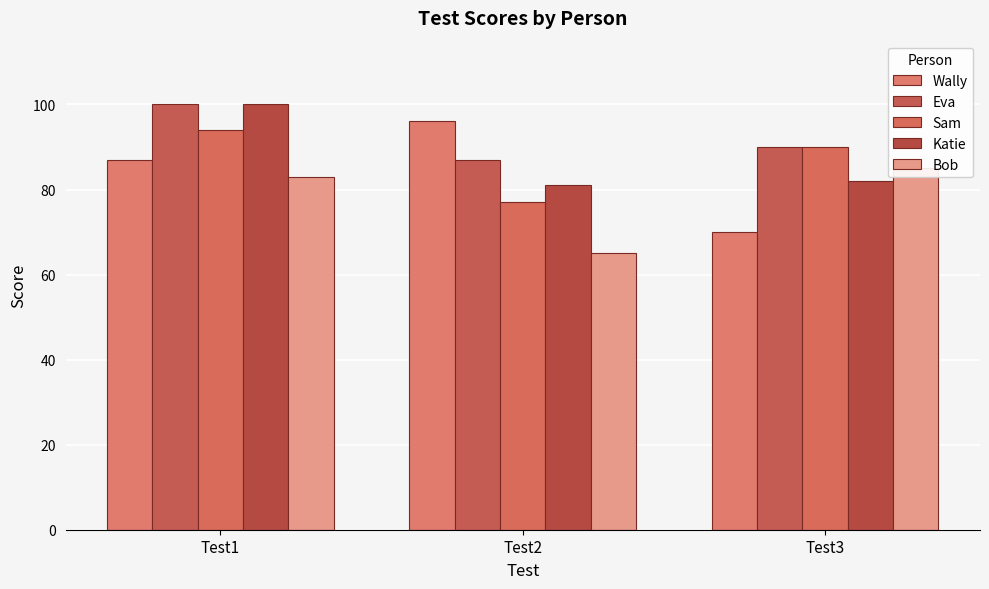

At which label is Sam closest to 85?

Test3